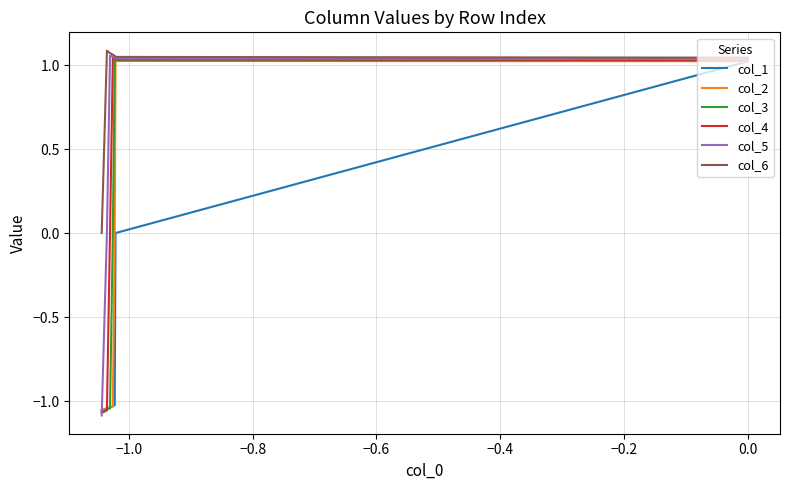

True or false: col_6 and col_1 cross at least once.

False